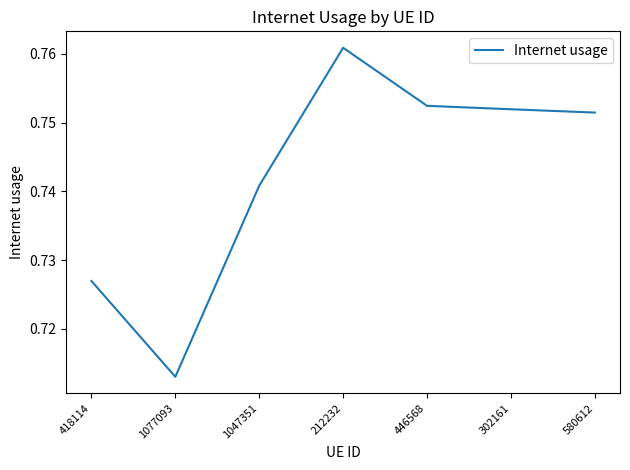

What position from the right is 1047351?

5